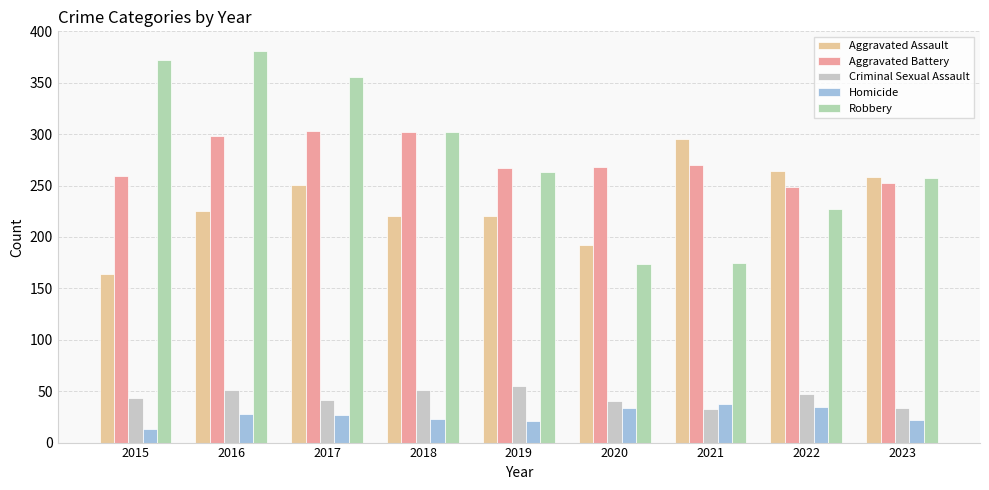

The Criminal Sexual Assault series shows 19 at 2022. True or false?

False